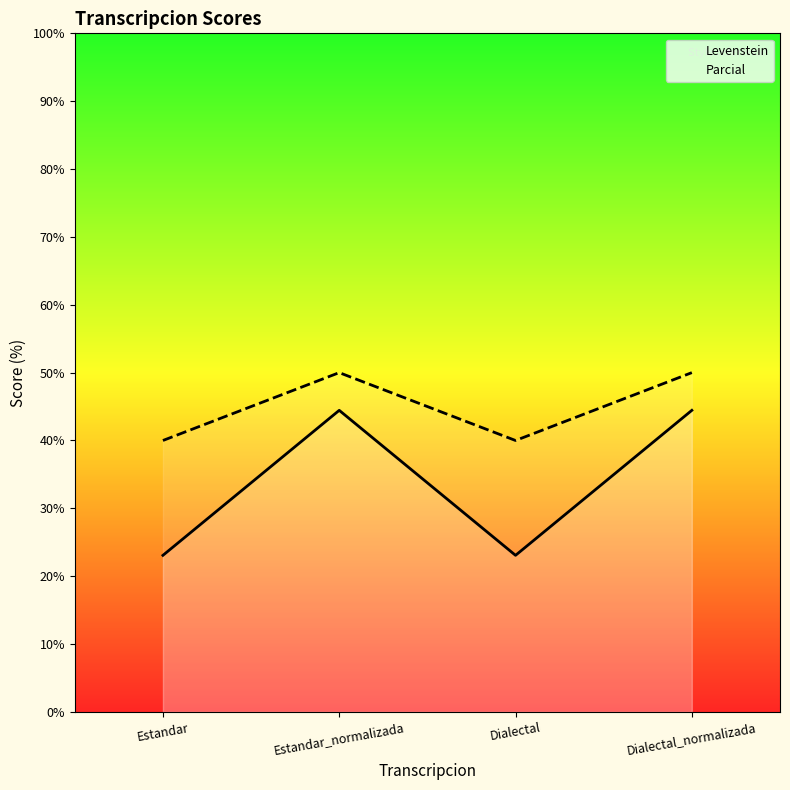

What is the label of the 4th point from the right?

Estandar